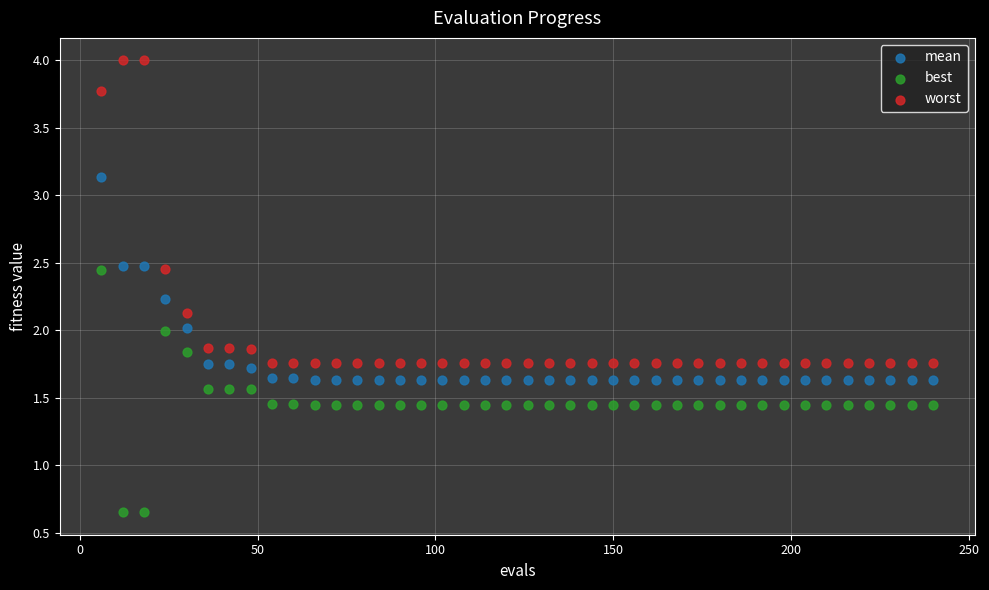

Which series contains the highest Y value?

worst